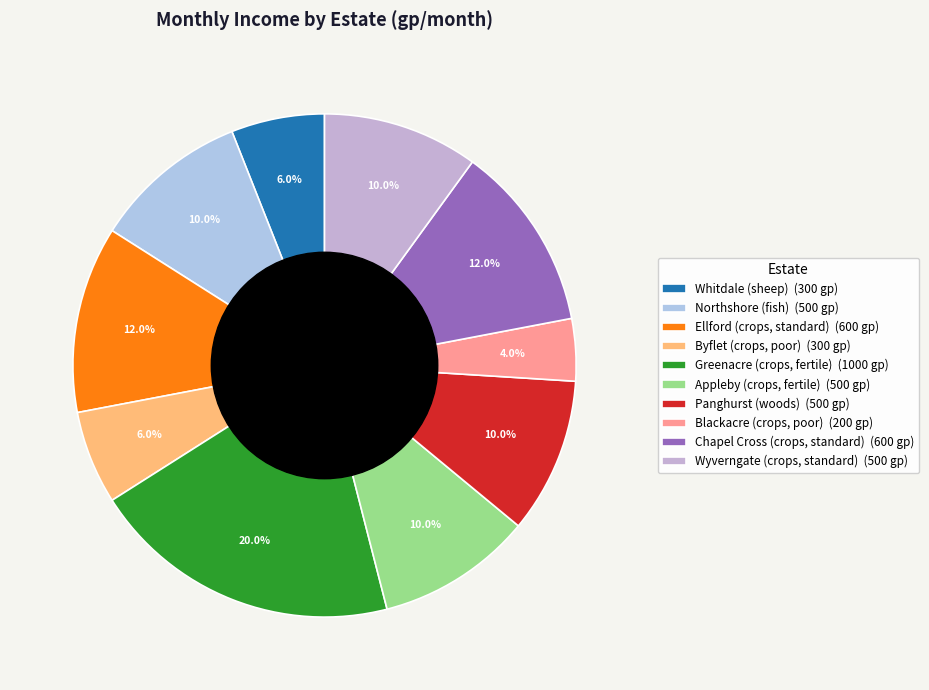

Count the number of slices in the pie.

10